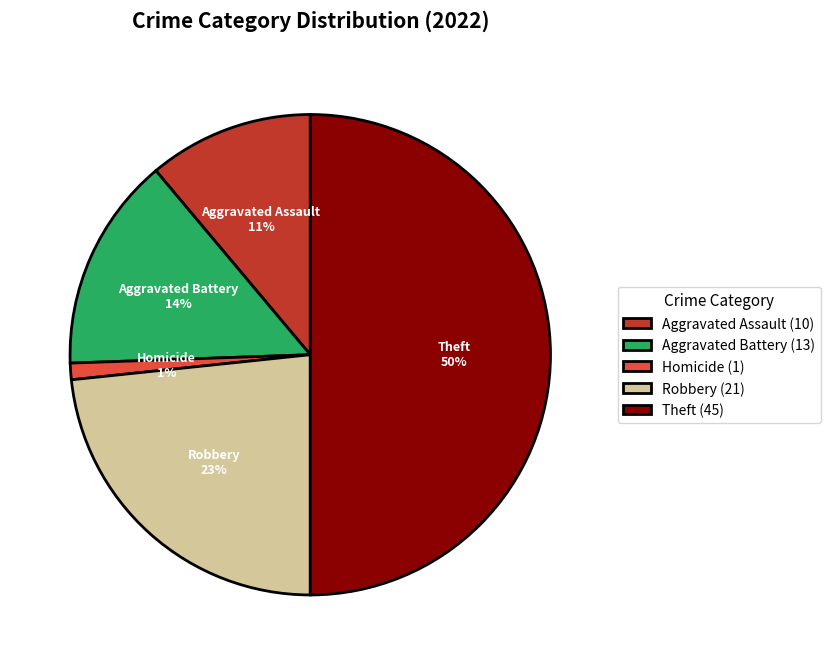

How many segments does this pie chart have?

5